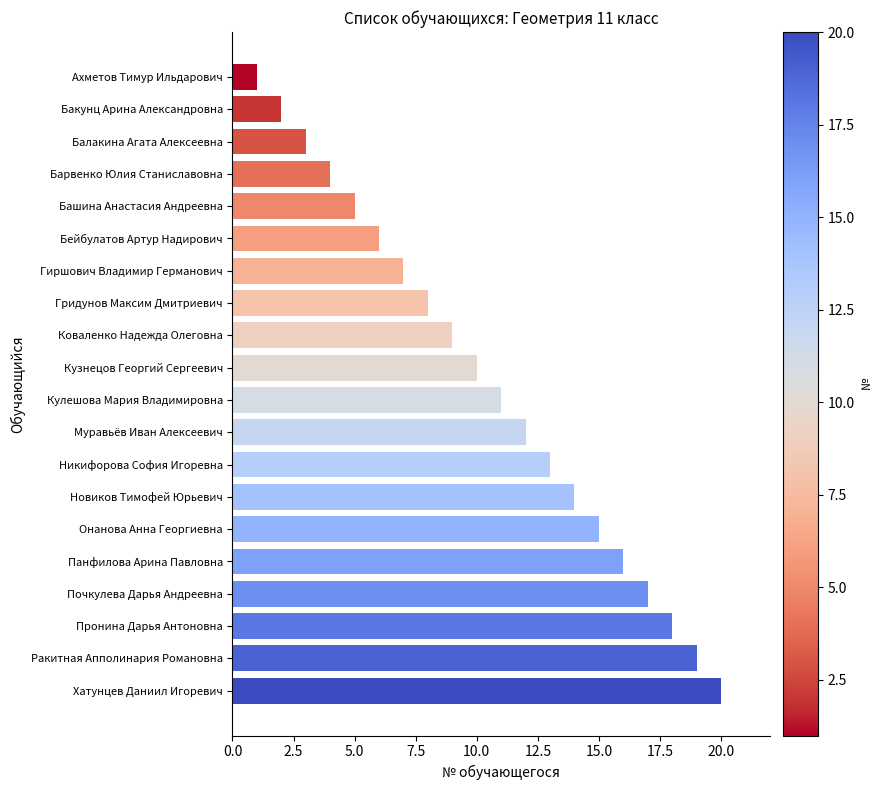

What is the label of the 1st bar from the bottom?

Хатунцев Даниил Игоревич